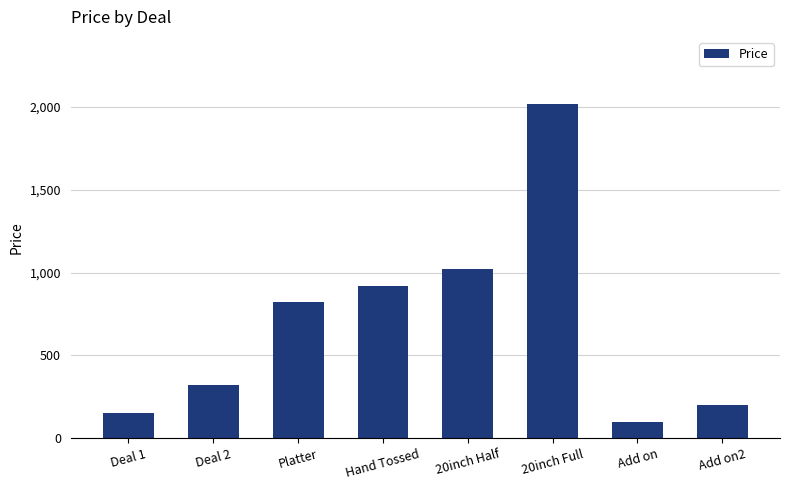

True or false: the data shows 920 at Hand Tossed.

True